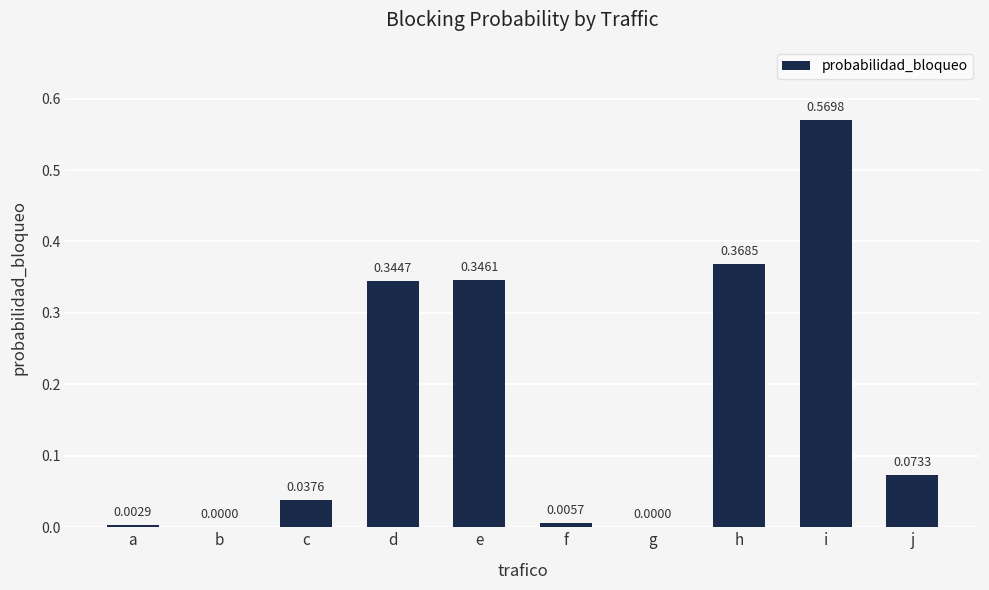

Does the chart contain stacked bars?

No